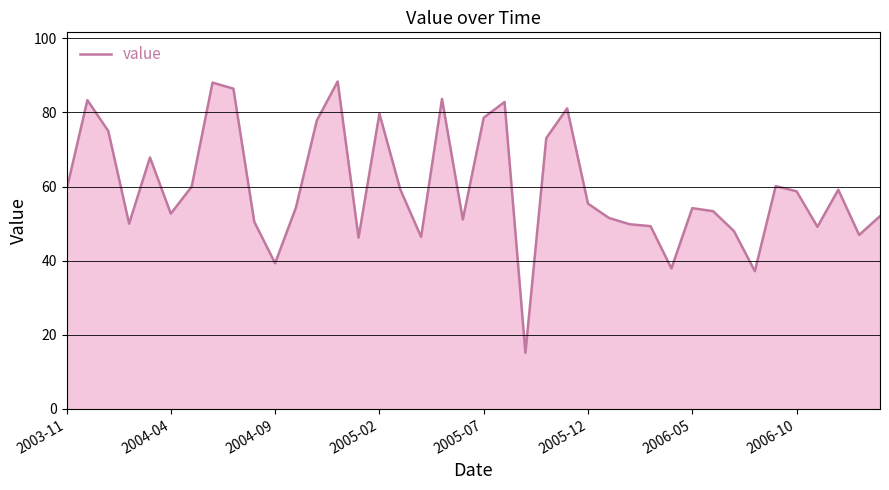

What is the smallest value displayed?

15.1